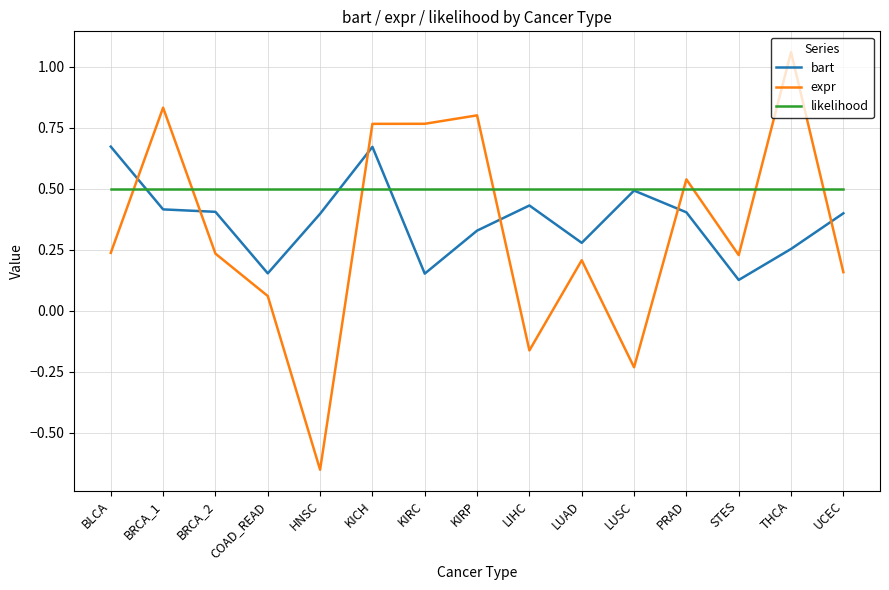

Which series has the largest range (max minus min)?

expr